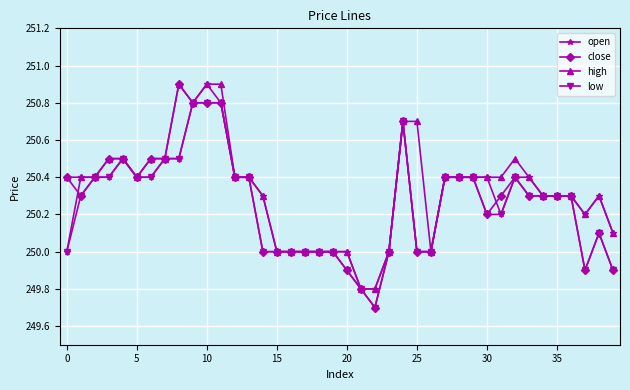

List the series in order of their overall mean, highest first.

high, open, close, low